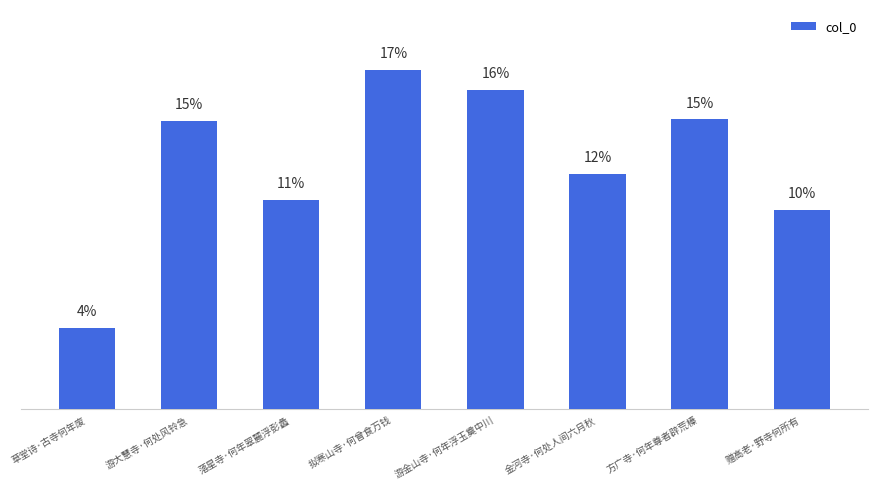

Is it true that the value at 游大慧寺·何处风铃急 is 14.7?

True